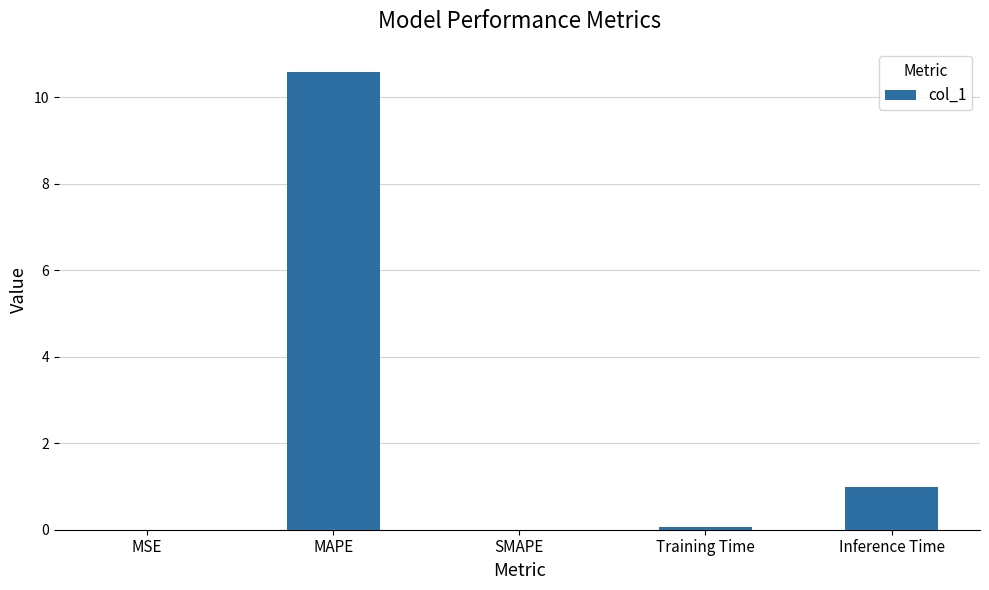

At which label is the value closest to 5?

Inference Time